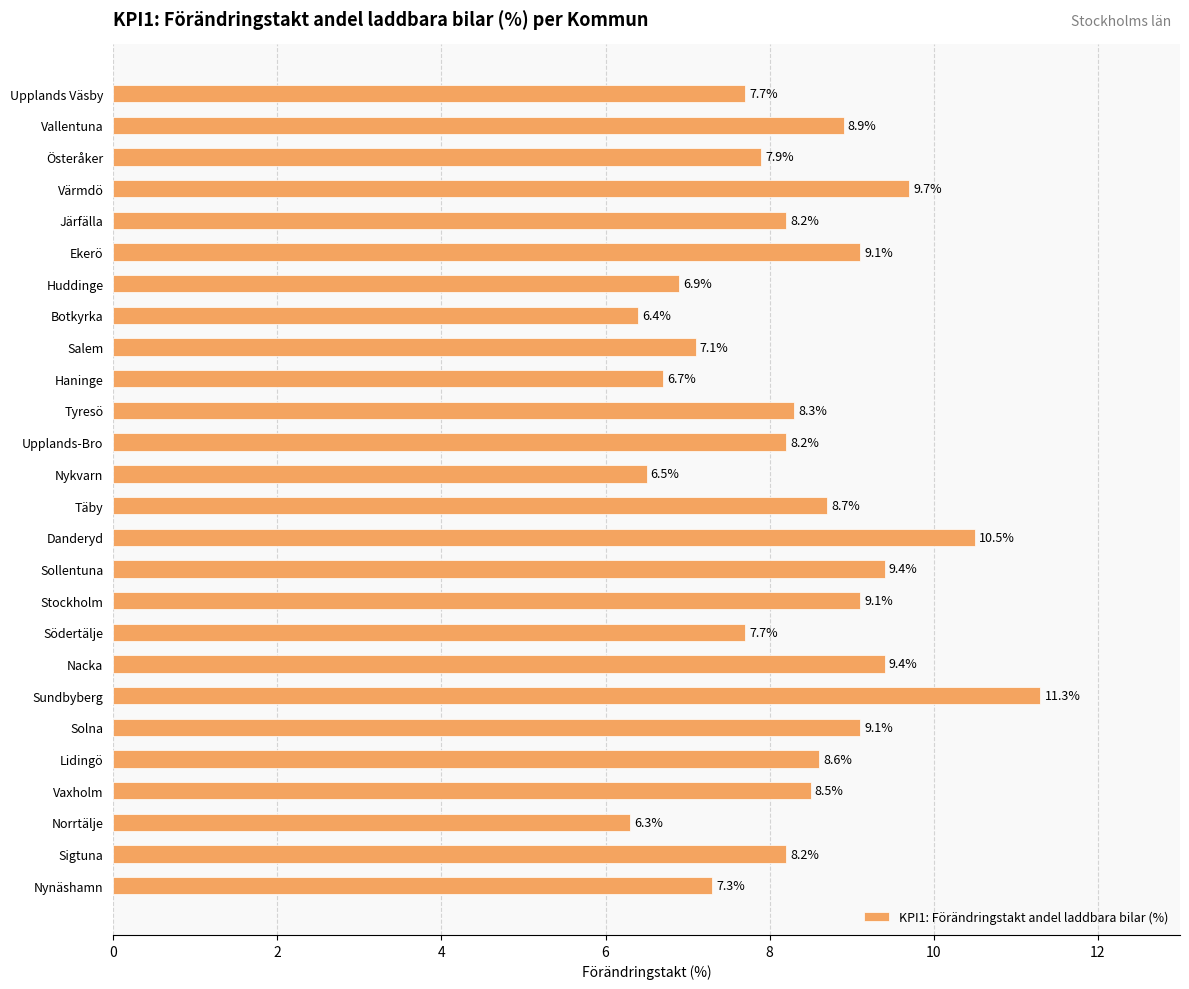

Read the value at Österåker.

7.9